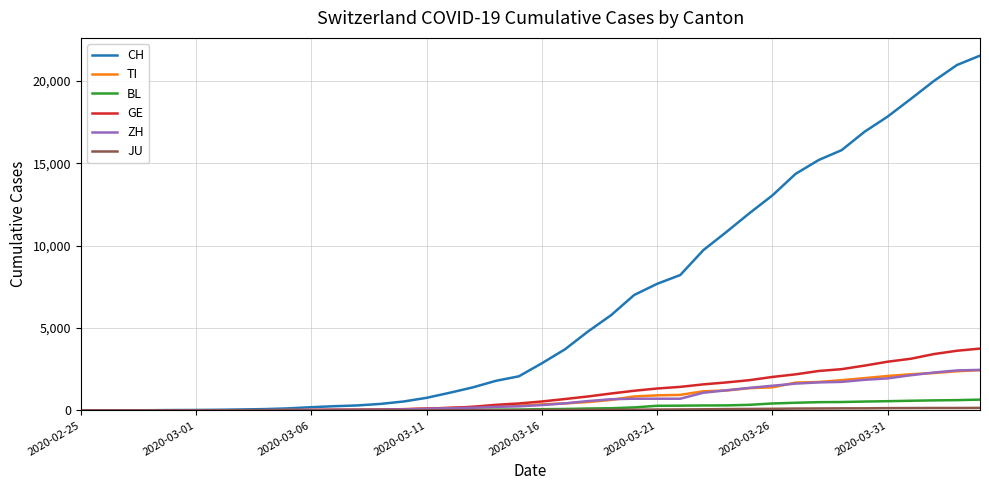

Which series has the widest spread of values?

CH